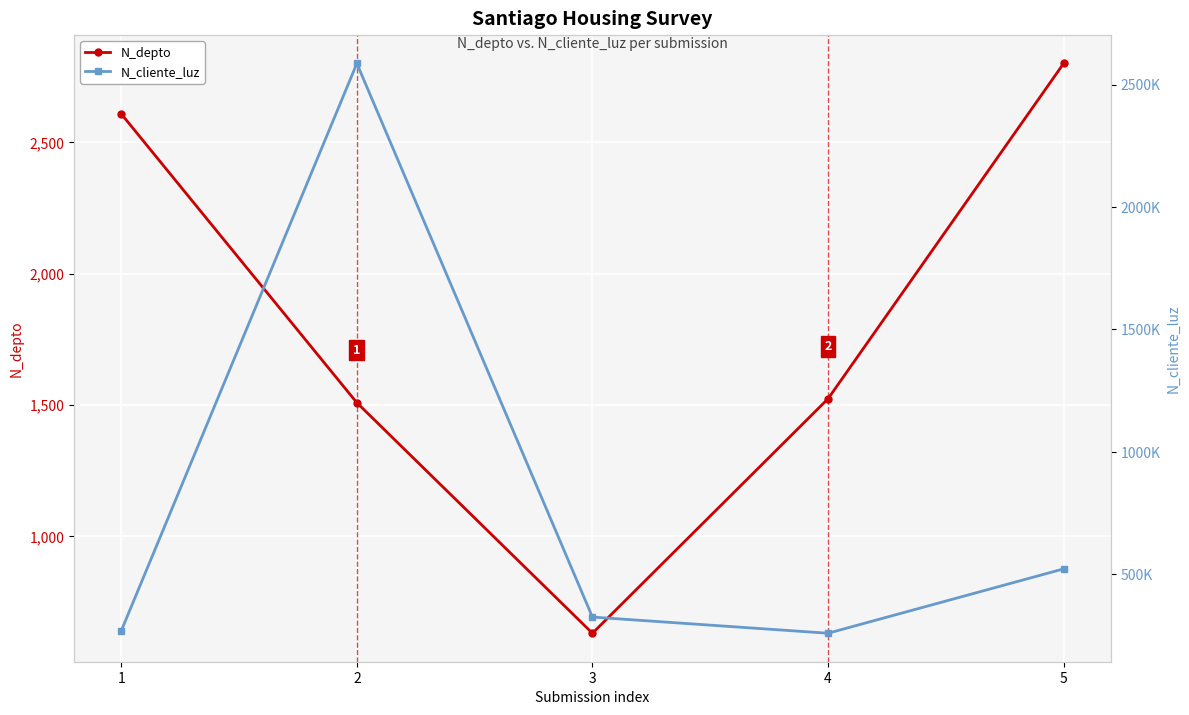

The N_cliente_luz series shows 451117 at 4. True or false?

False